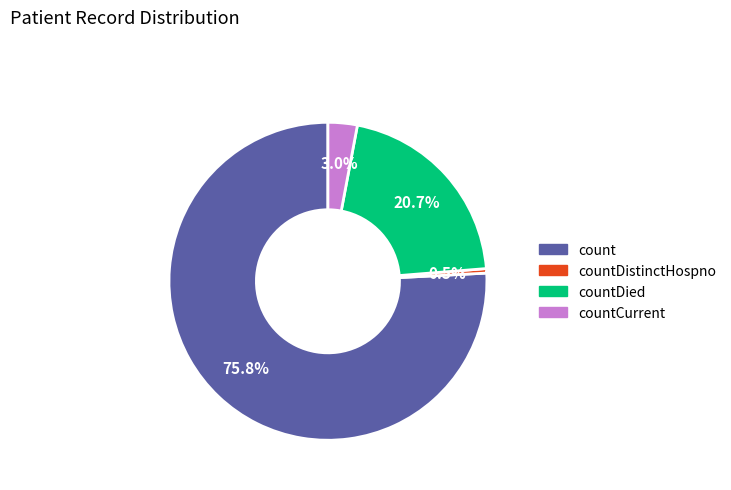

Is there any slice that represents more than half of the pie?

Yes